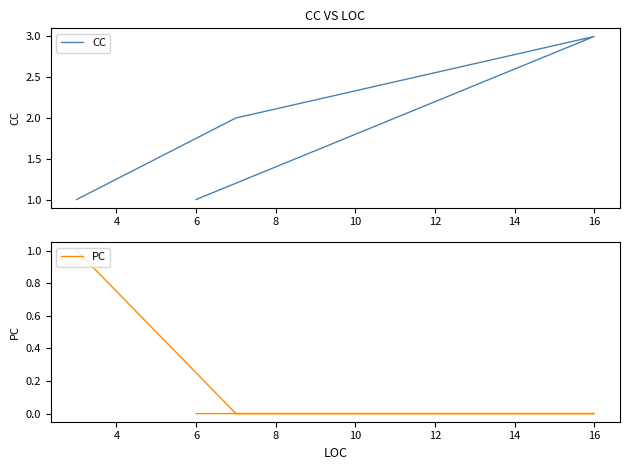

True or false: PC has more than 1 points higher than both neighbors.

False